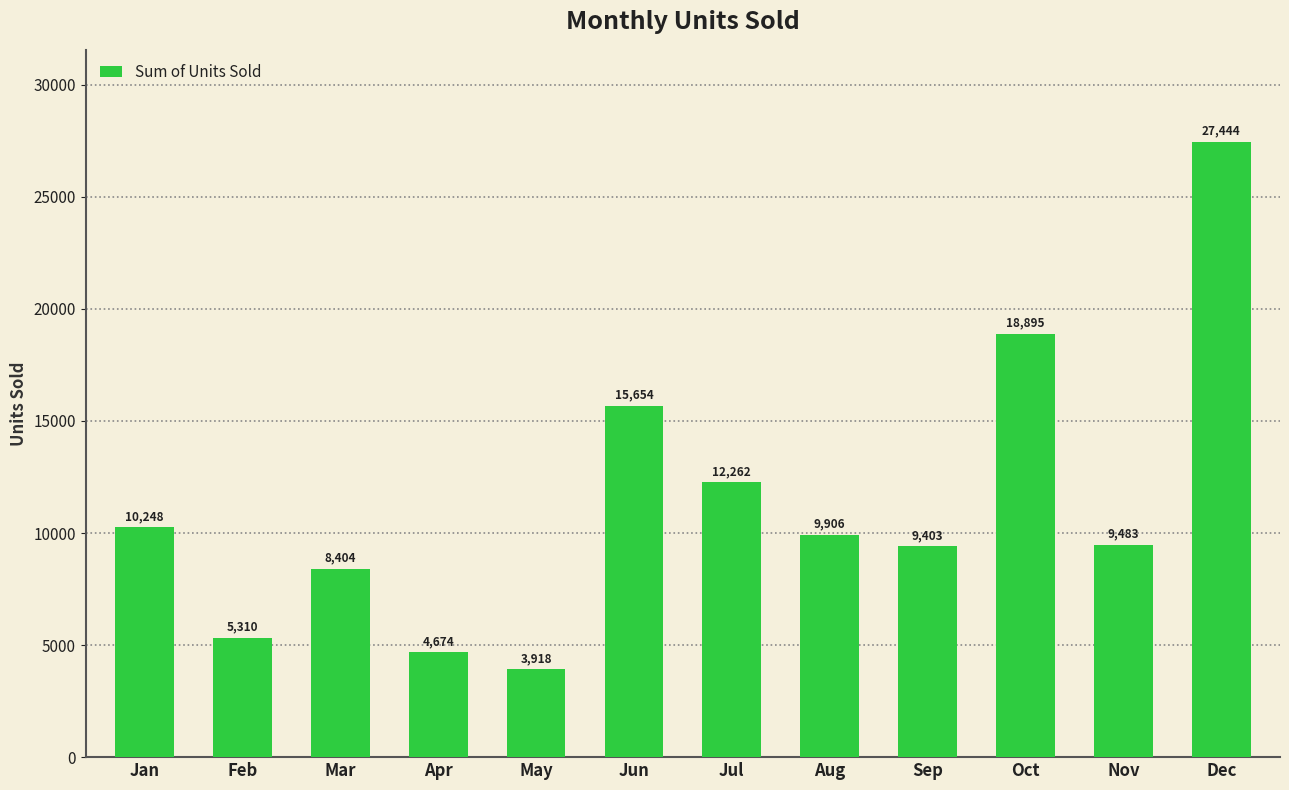

Are the bars grouped side by side (vs. stacked)?

No